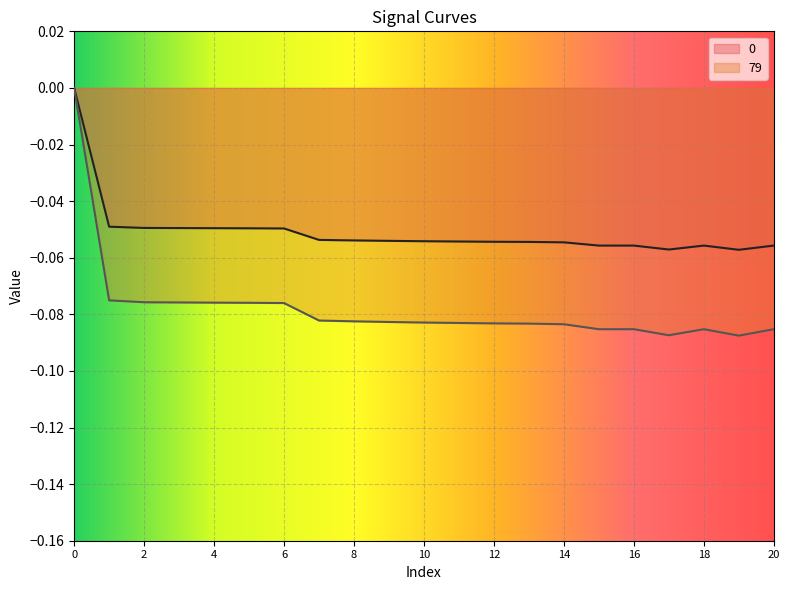

Which series has the largest range (max minus min)?

79